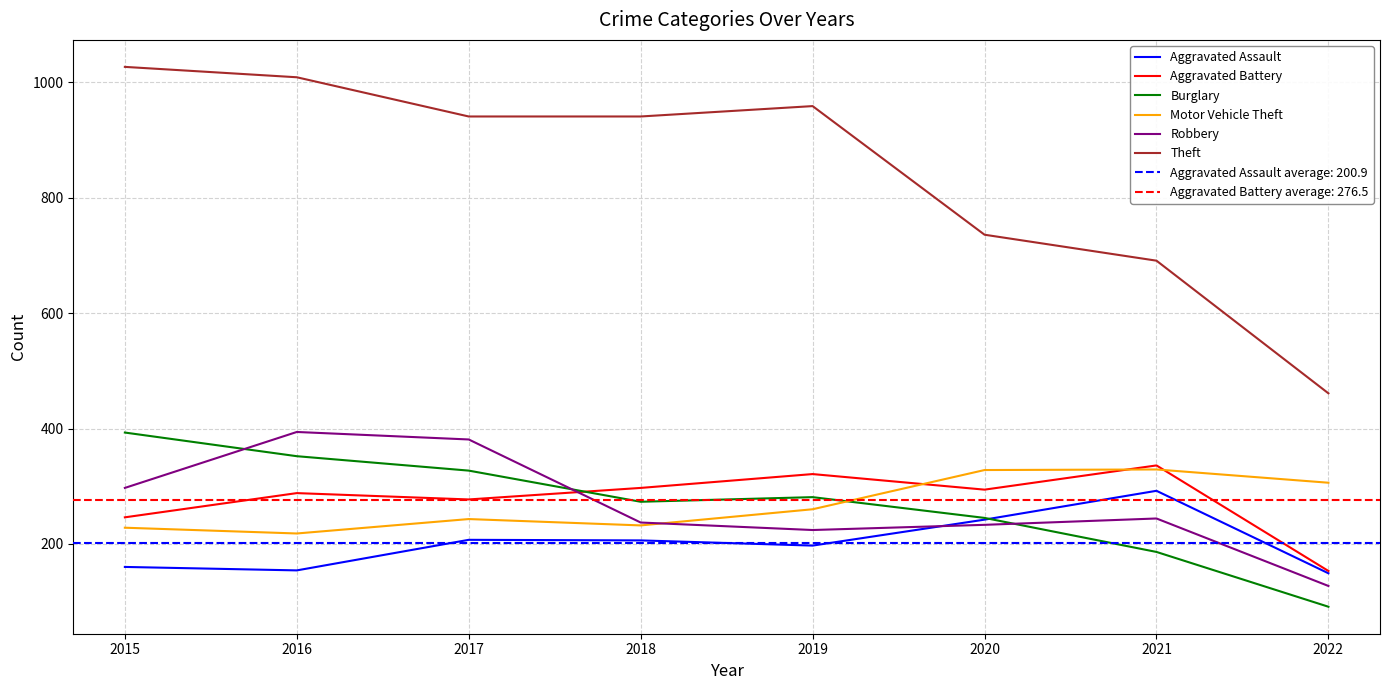

Which series has the widest spread of values?

Theft